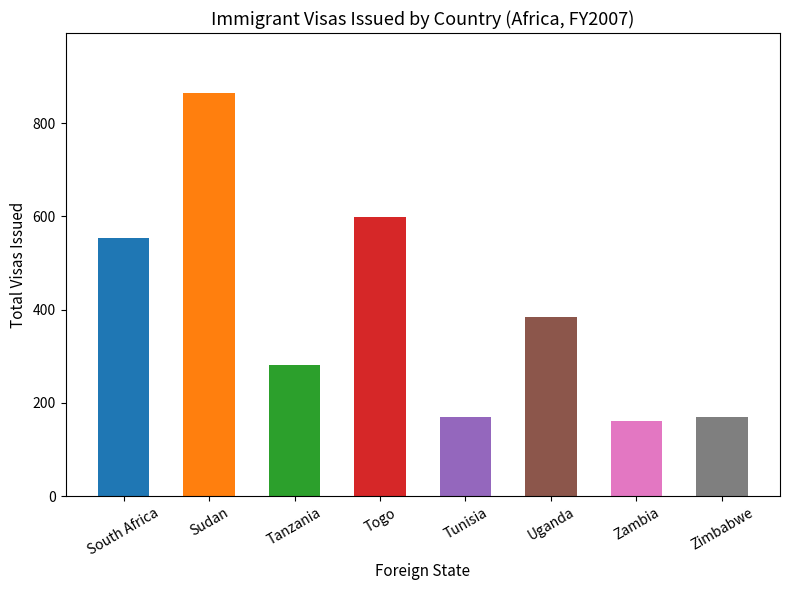

Reading left to right, extract all data points from this chart.

South Africa=554	Sudan=864	Tanzania=282	Togo=598	Tunisia=169	Uganda=384	Zambia=161	Zimbabwe=170